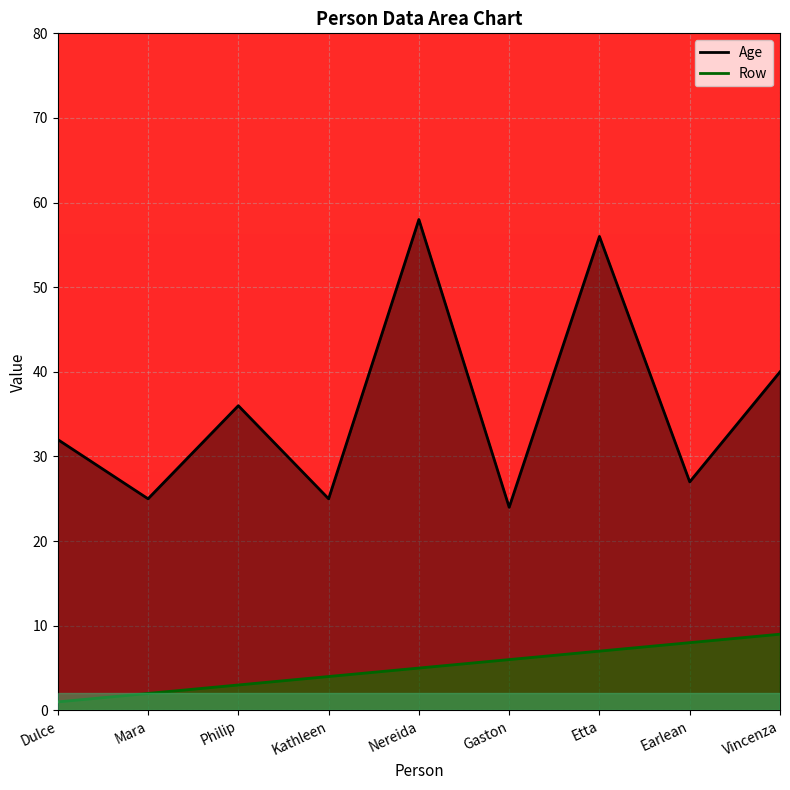

Is it true that Row equals 1 at Dulce?

True